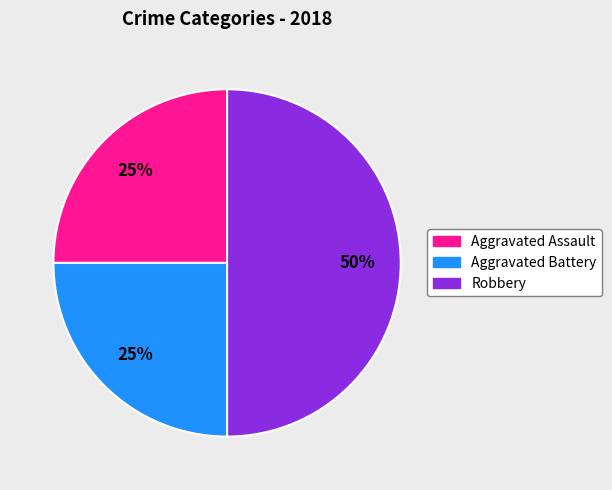

Do Robbery and Aggravated Assault together represent more than half of the pie?

Yes